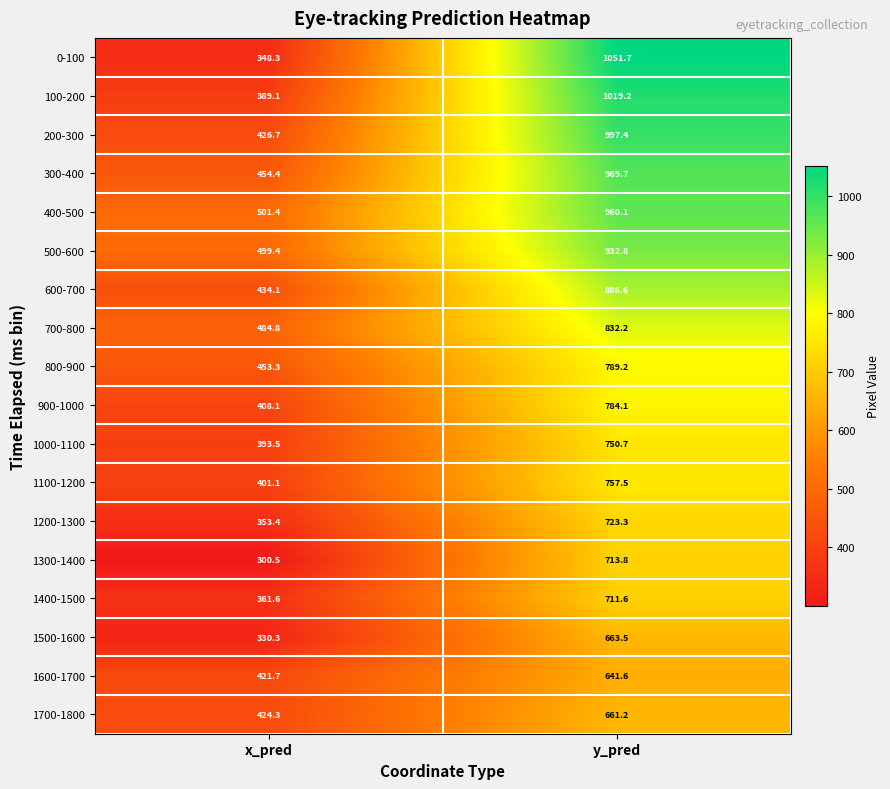

What is the sum of the 1100-1200 values at y_pred and x_pred?

1158.6